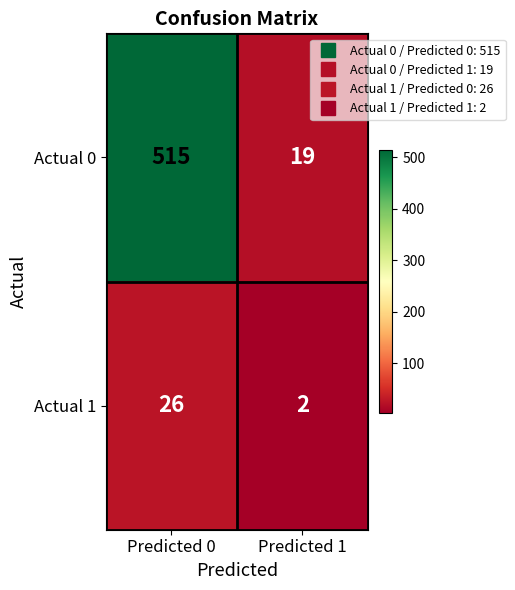

Reading right to left, what are all the values shown in this chart?

Actual 0: 19	515
Actual 1: 2	26